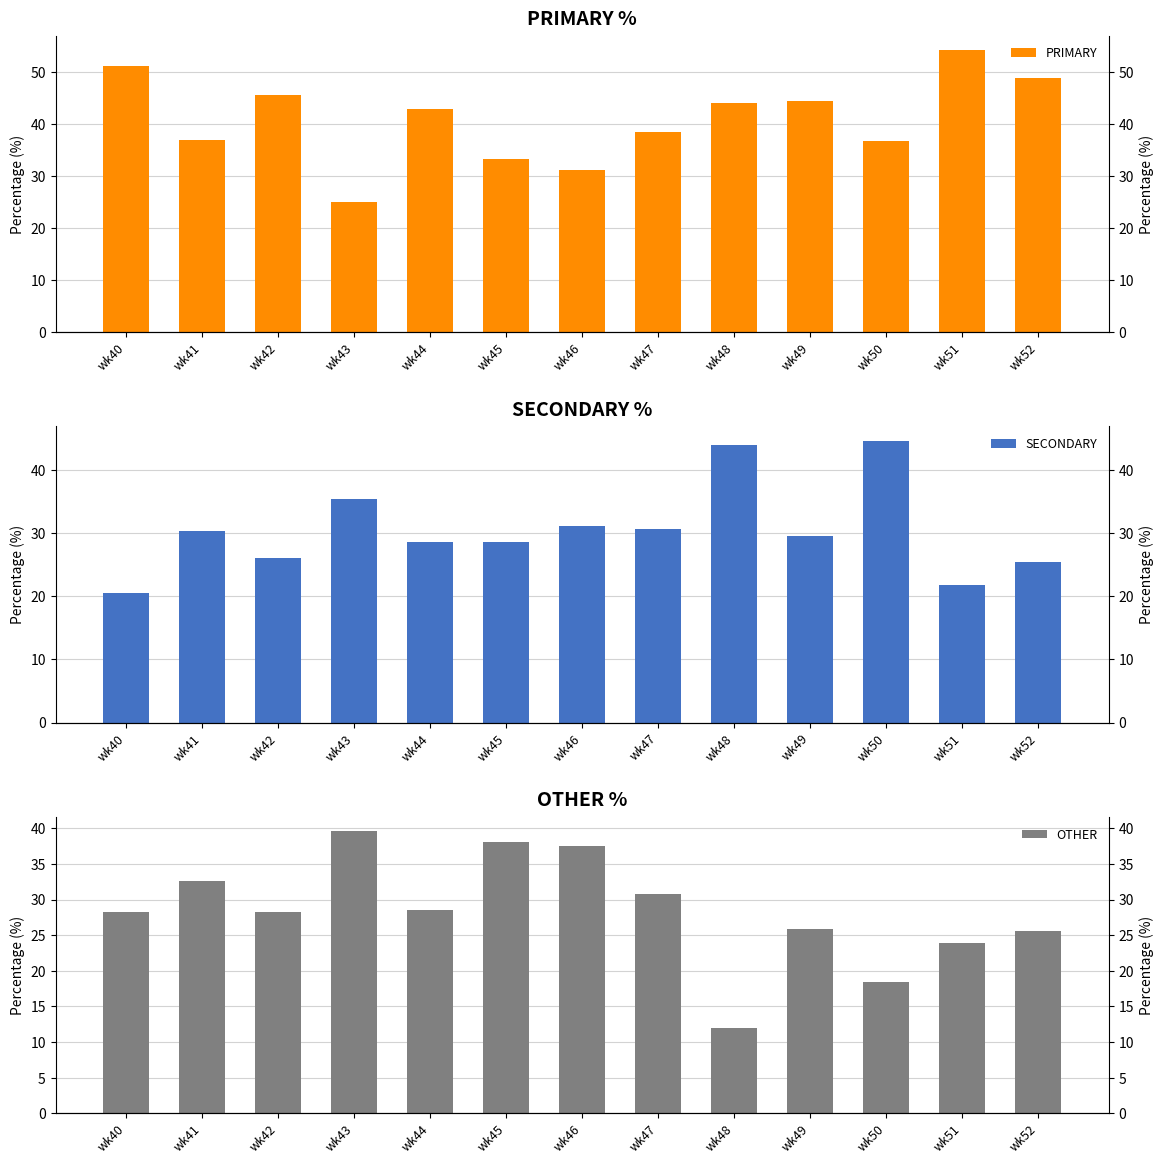

Rank the series by their average value, from lowest to highest.

OTHER, SECONDARY, PRIMARY